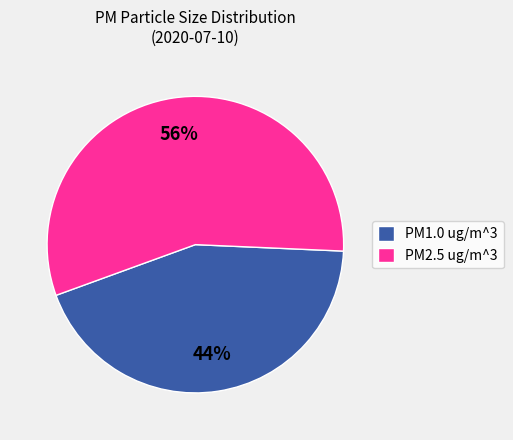

How many slices are in this pie chart?

2